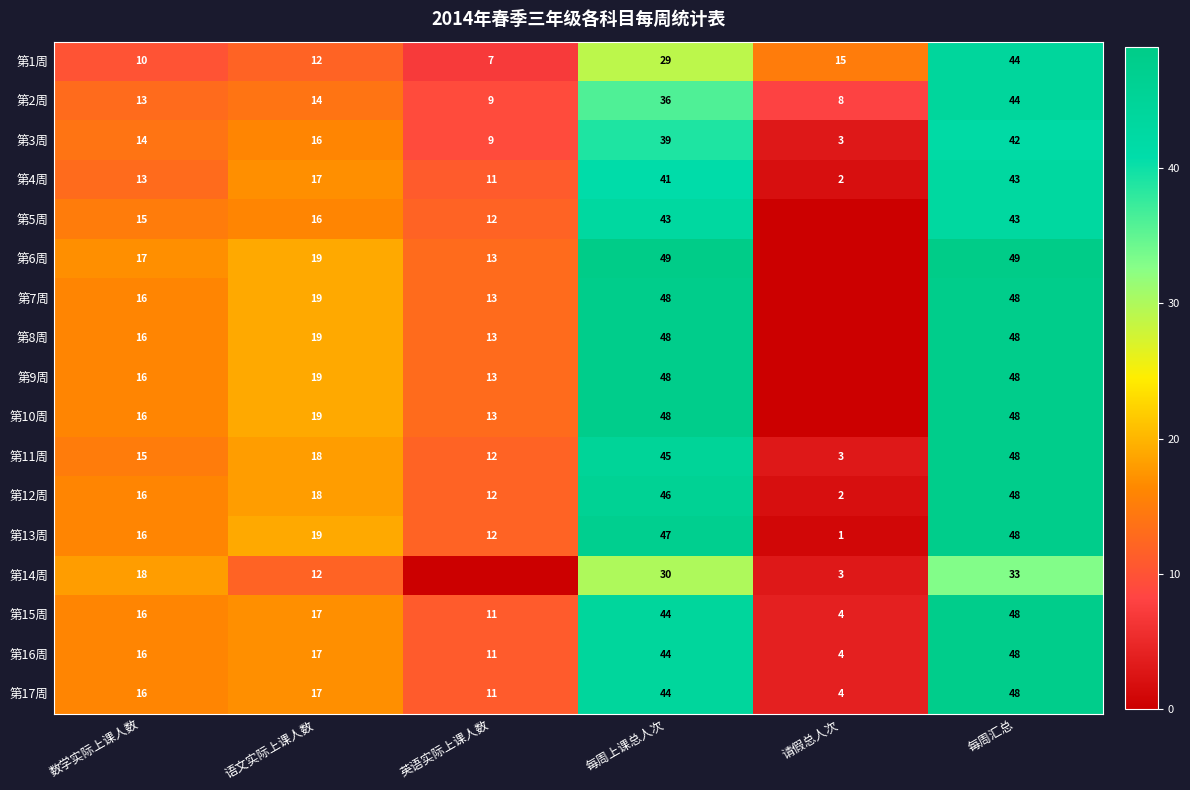

What is the maximum value for 第2周?

44